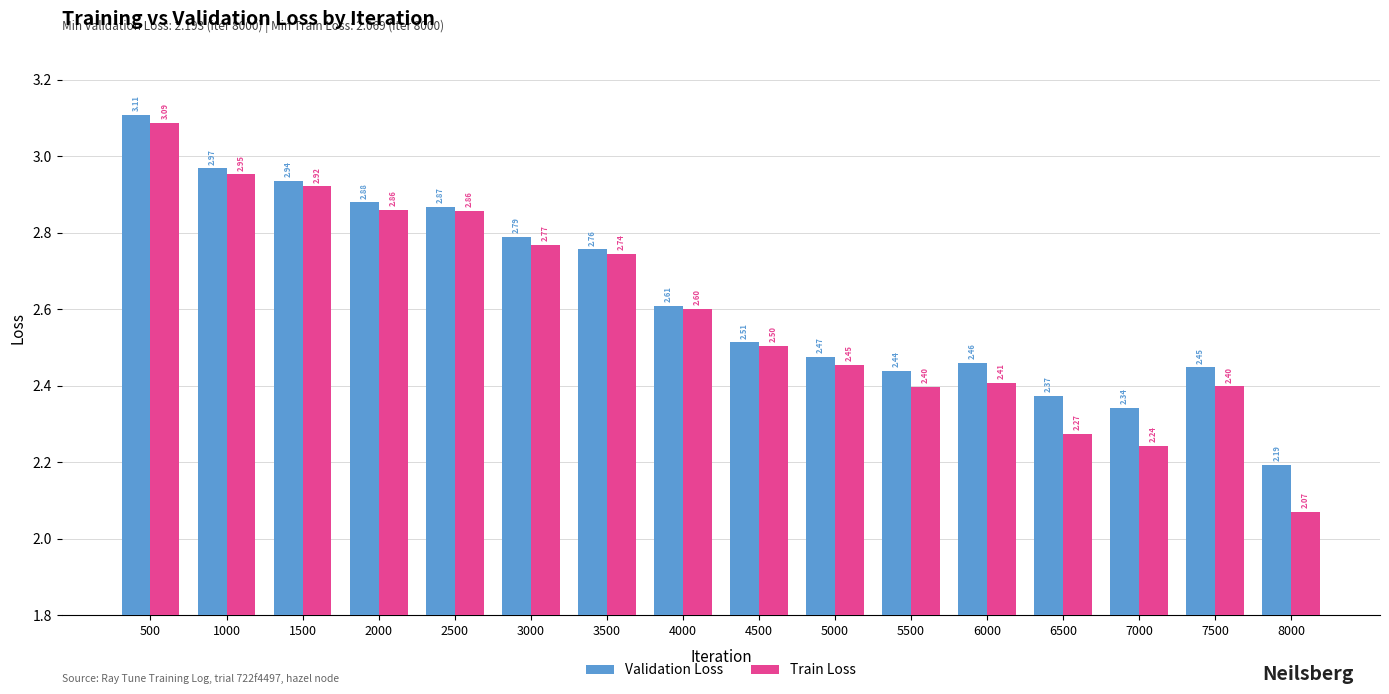

Is the value of Validation Loss at 7000 greater than the value of Train Loss at 6000?

No